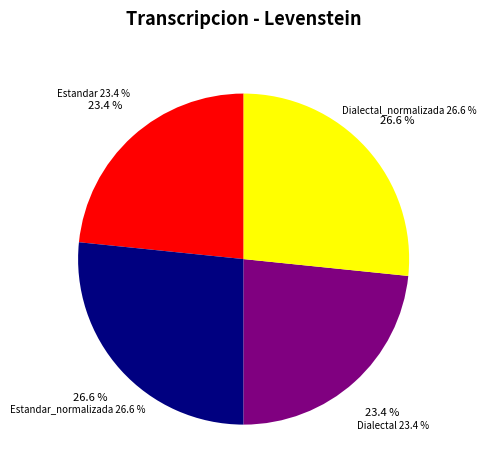

Is Estandar_normalizada the majority of the pie?

No